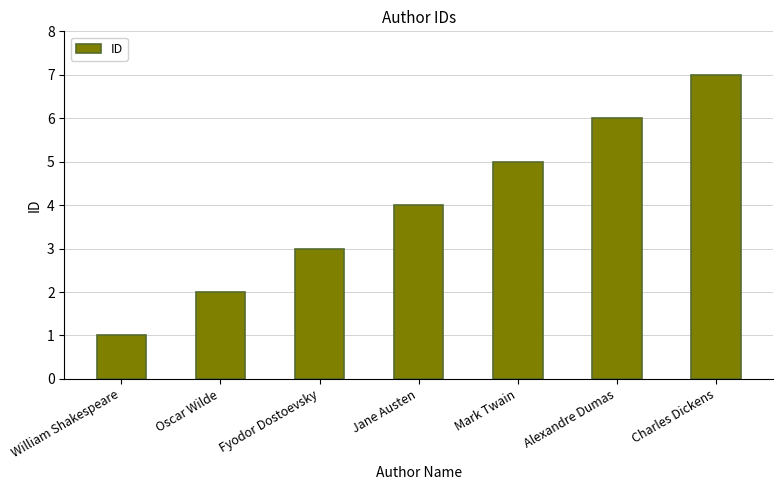

The chart shows a value of 9 at Alexandre Dumas. True or false?

False